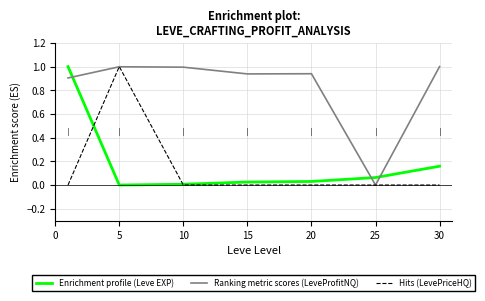

Which series ends up on top after the final intersection of Ranking metric scores (LeveProfitNQ) and Enrichment profile (Leve EXP)?

Ranking metric scores (LeveProfitNQ)